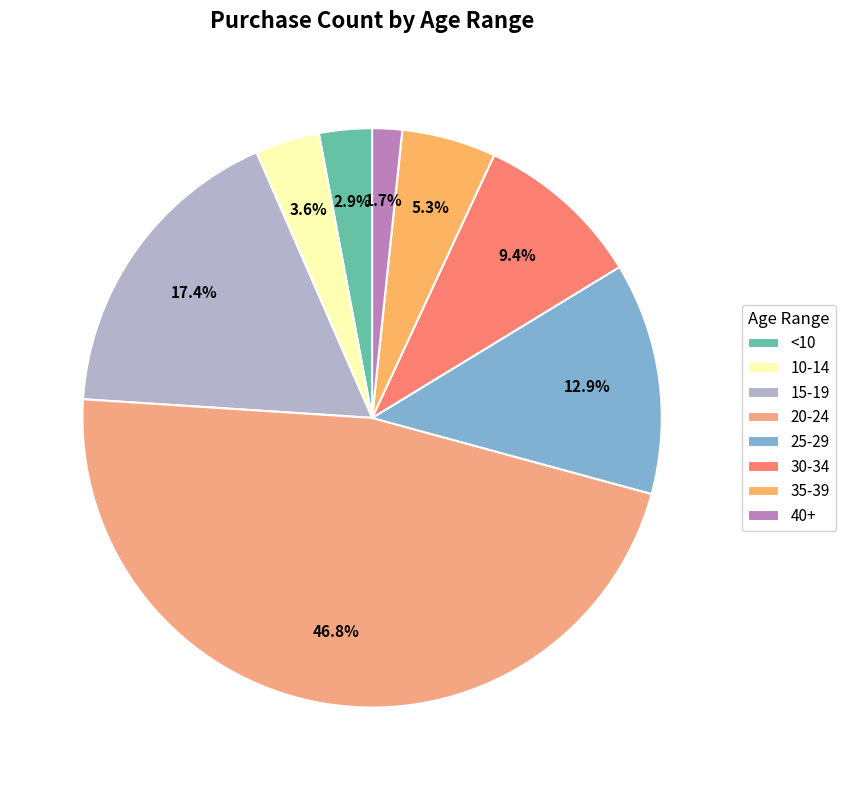

Is there a majority slice in this chart?

No